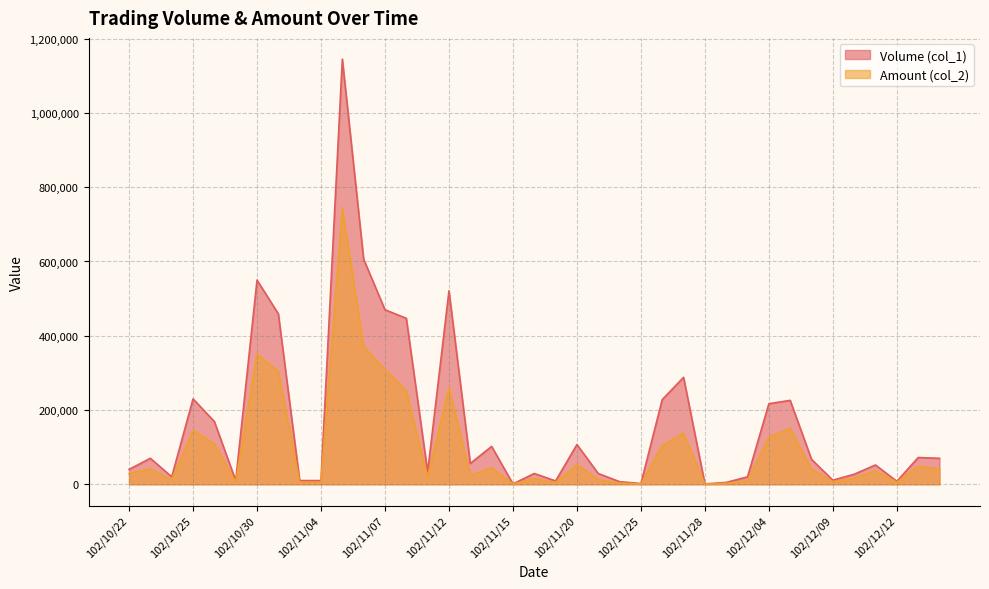

In Amount (col_2), how many points are higher than both neighbors (excluding endpoints)?

12